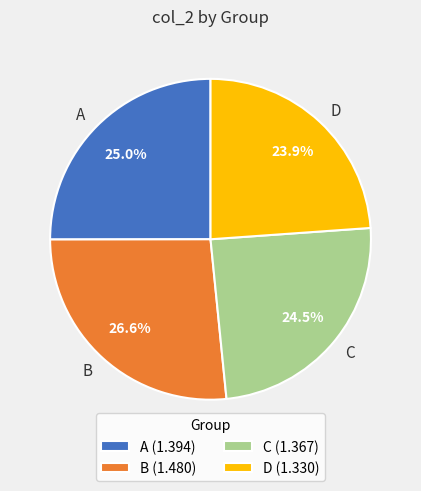

Do C and B together represent more than half of the pie?

Yes